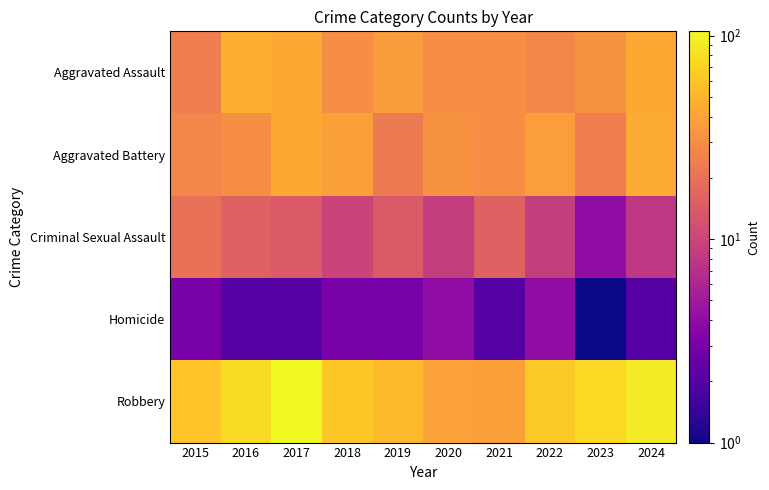

Rank the series at 2021 from highest to lowest value.

Robbery, Aggravated Assault, Aggravated Battery, Criminal Sexual Assault, Homicide